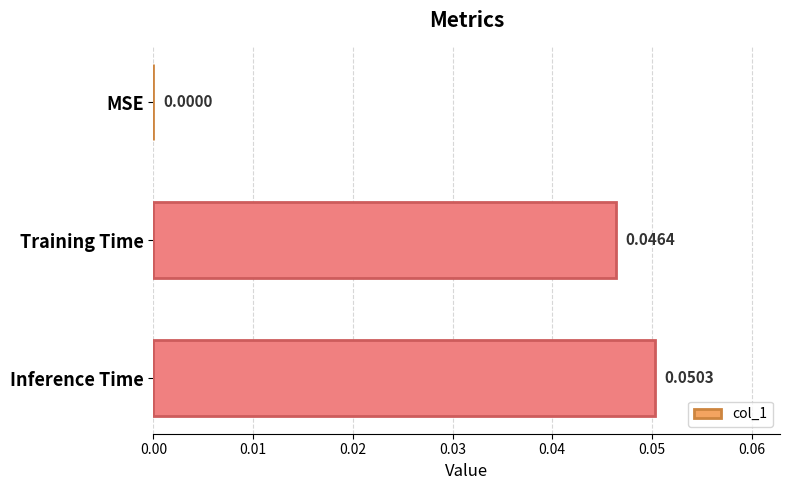

Where is the data nearest to the value 0?

MSE